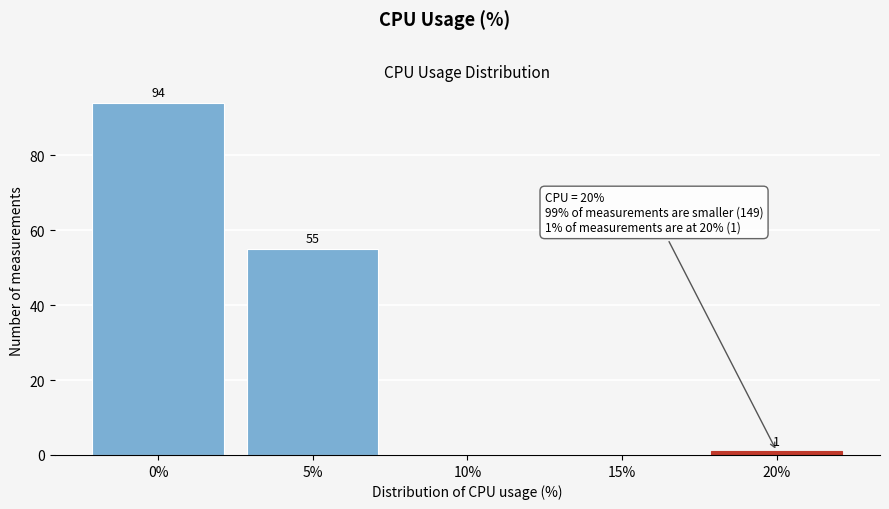

Reading left to right, what are all the values shown in this chart?

0%=94	5%=55	10%=0	15%=0	20%=1